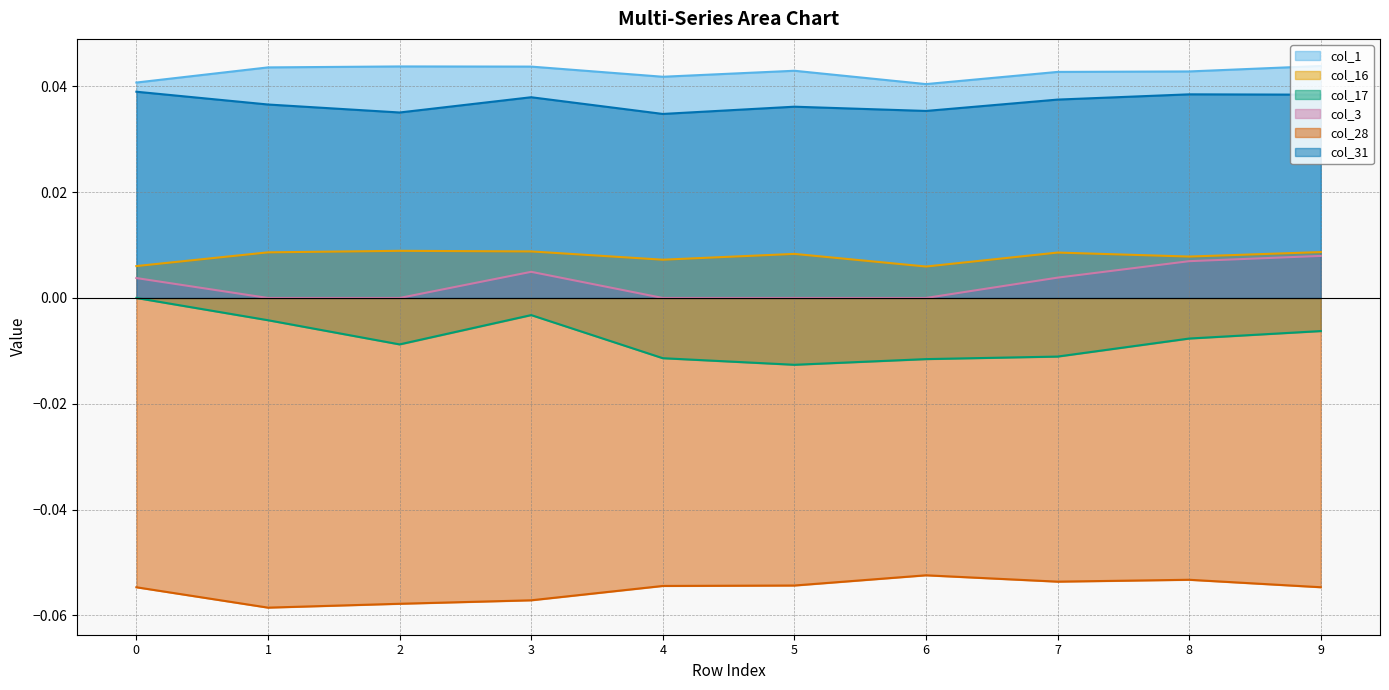

What is the difference between the highest and lowest values at 8?

0.1